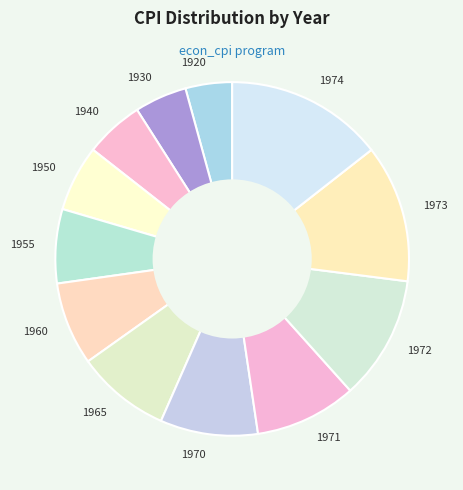

Approximately how many times larger is the value at 1940 compared to 1960?

0.7